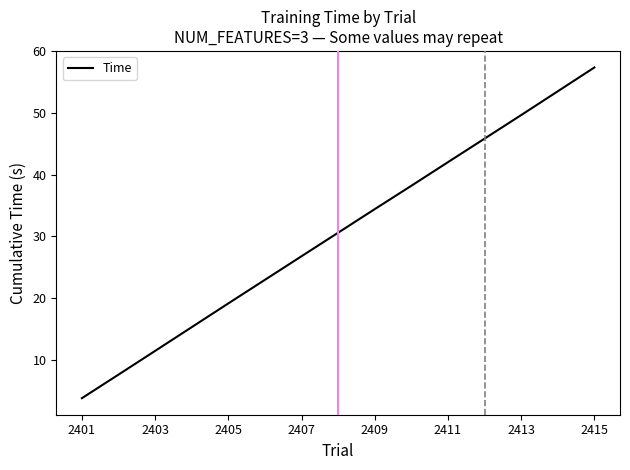

What is the greatest value displayed?

57.4